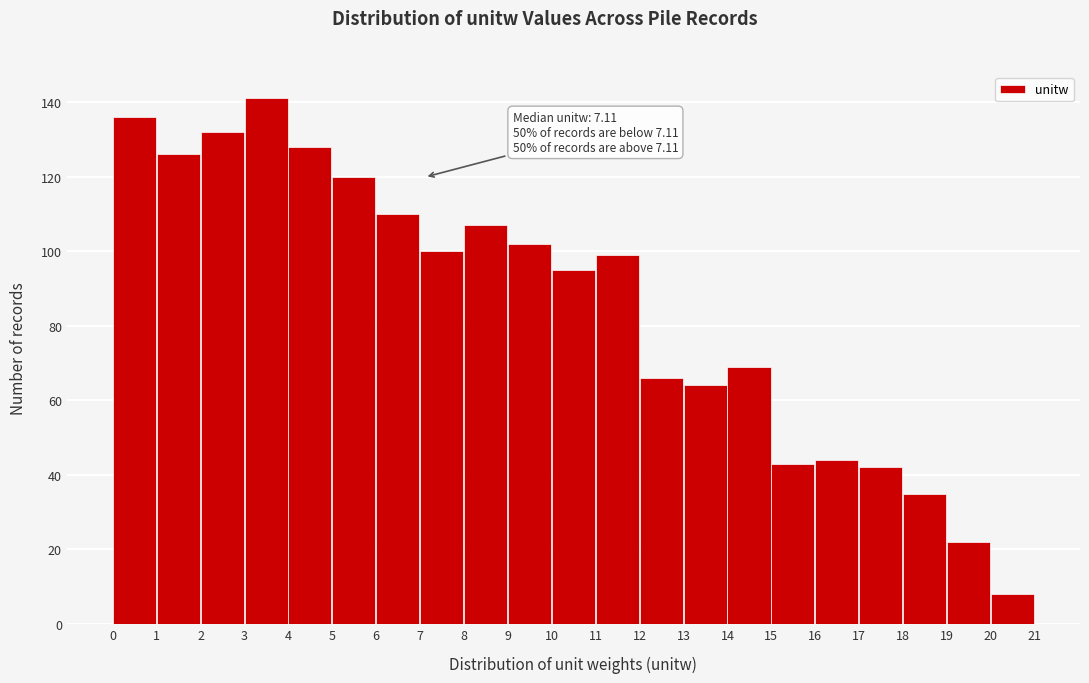

Which range on the x-axis has the tallest bar?

3 to 4